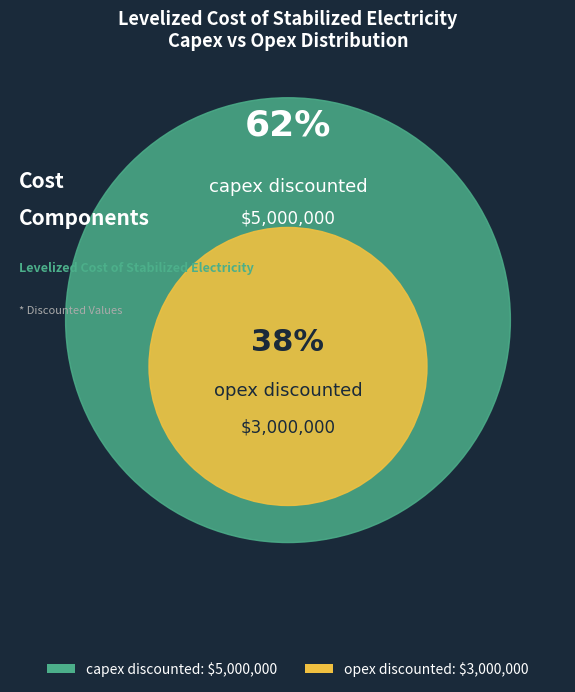

To the nearest percent, what is the average slice percentage?

50%